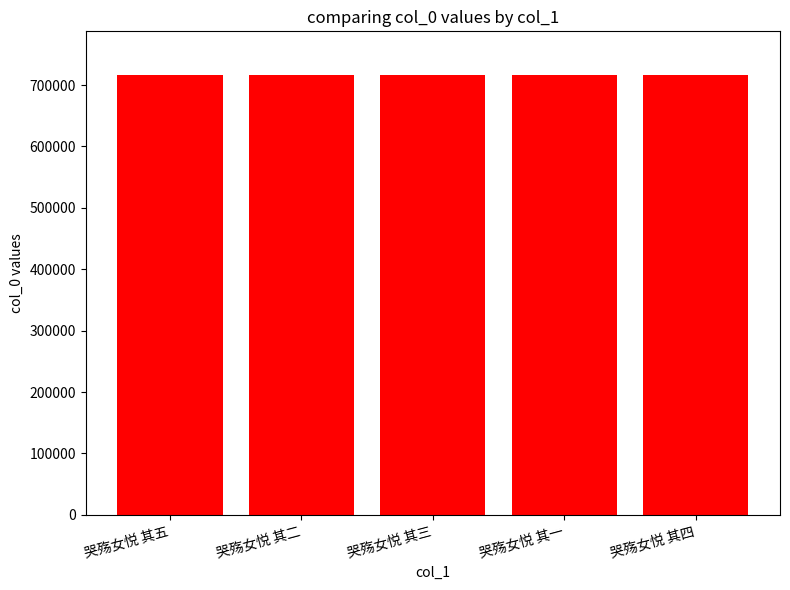

Are the bars grouped side by side (vs. stacked)?

No